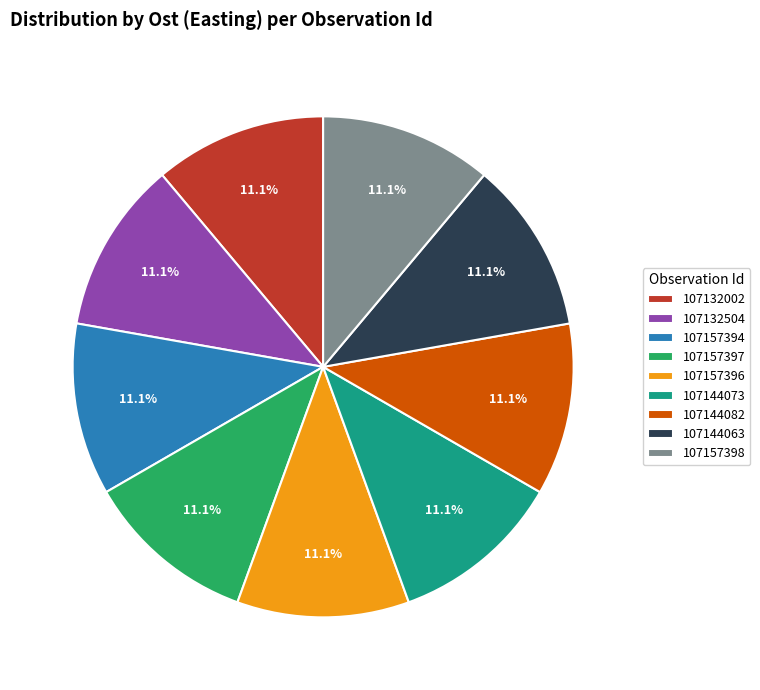

What percentage is the 107157394 slice, to the nearest percent?

11%